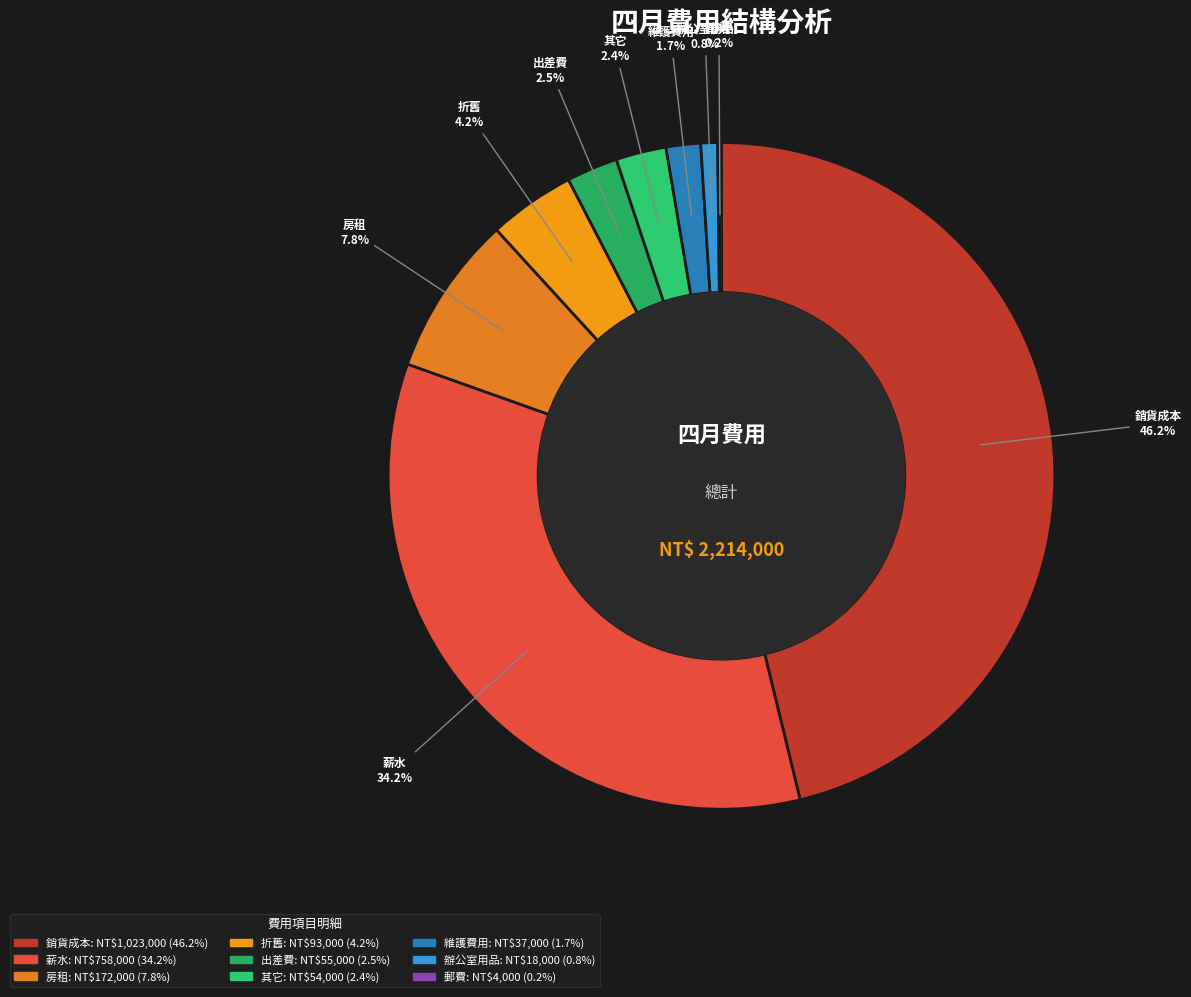

Approximately how many times larger is the value at 出差費 compared to 維護費用?

1.5